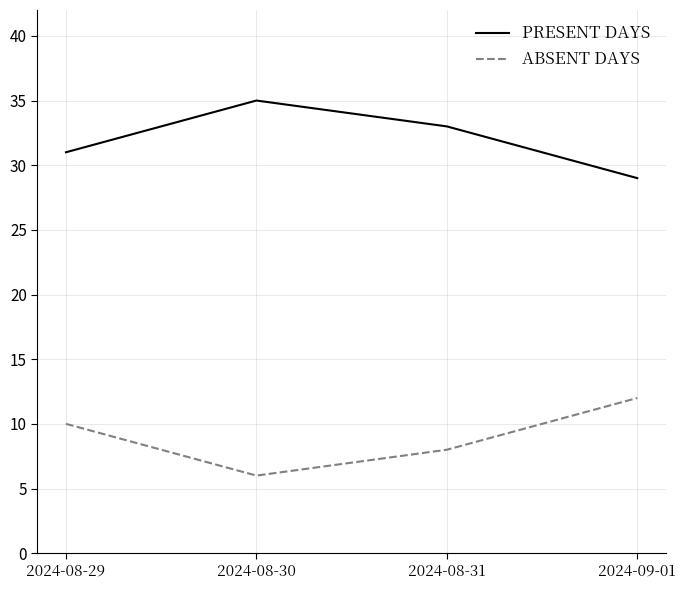

What is the difference between the highest and lowest values at 2024-08-31?

25